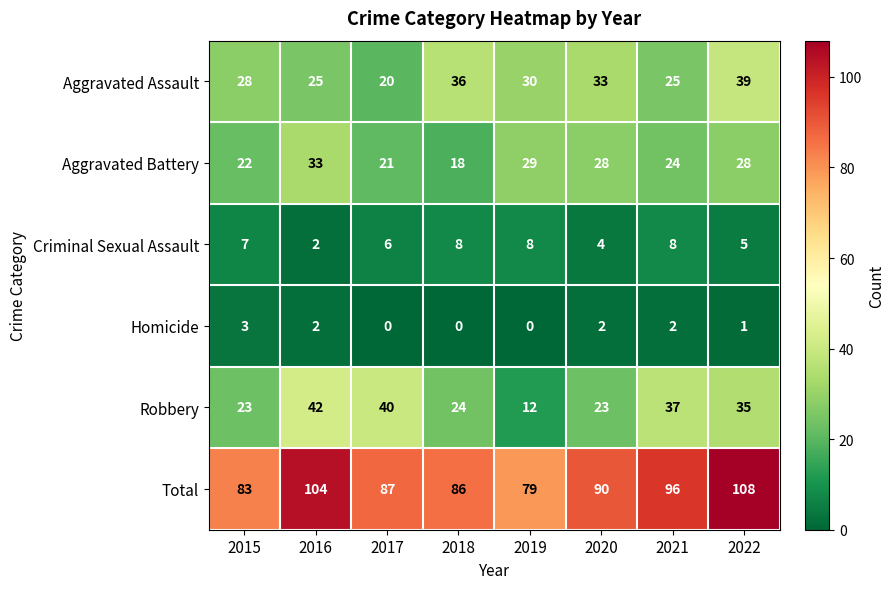

True or false: Criminal Sexual Assault has a value of 3 at 2022.

False